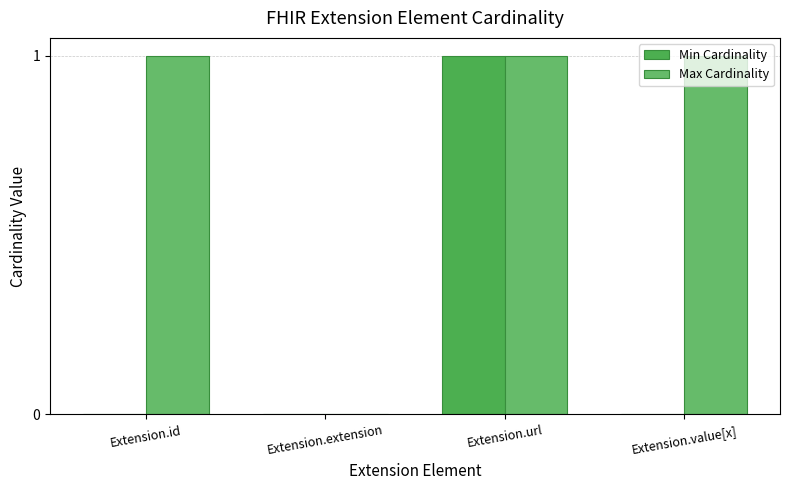

Which series has the largest total across all categories?

Max Cardinality